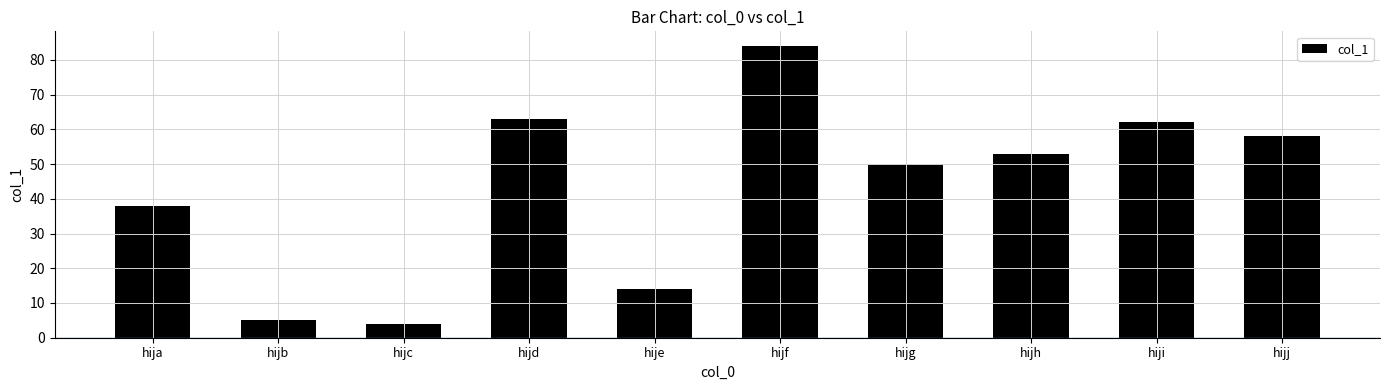

List the labels in order of value, smallest first.

hijc, hijb, hije, hija, hijg, hijh, hijj, hiji, hijd, hijf